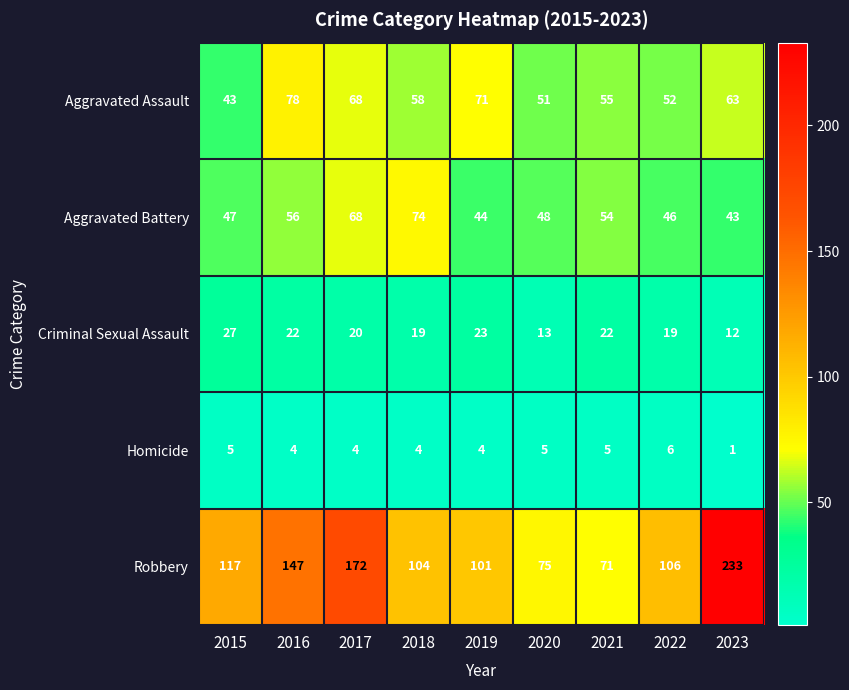

At which category is the sum across all series the highest?

2023